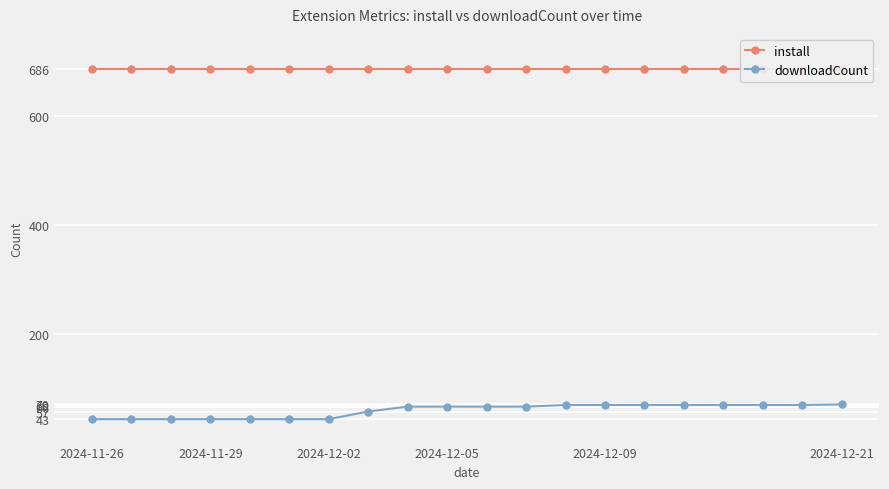

What is the lowest value of the downloadCount series?

43